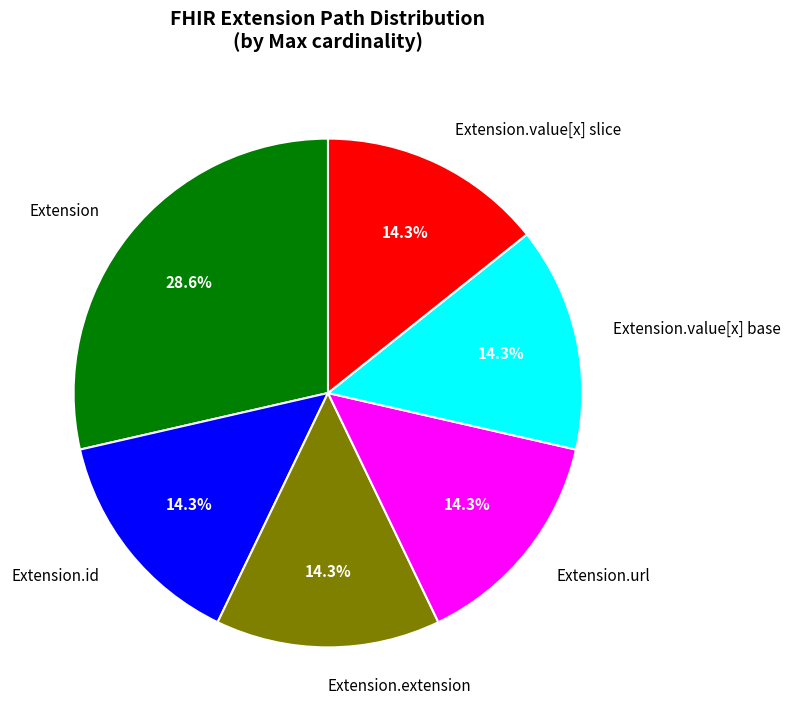

Which category has the biggest portion of the pie?

Extension